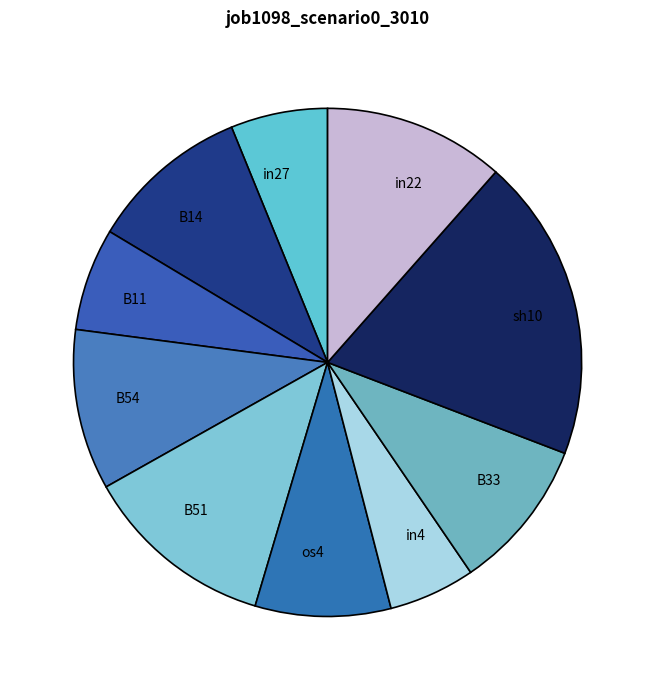

Which slice is the largest?

sh10